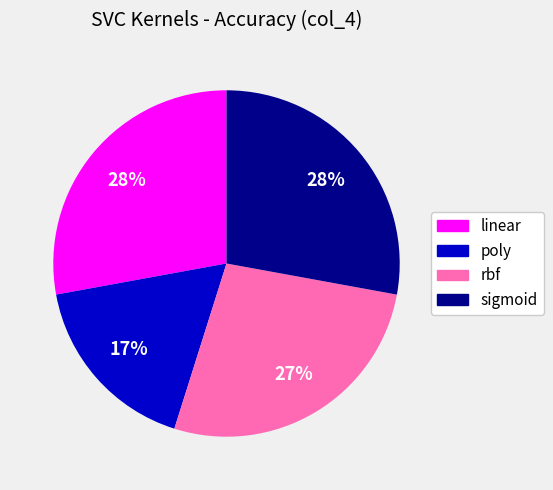

To the nearest percent, what portion does poly represent?

17%